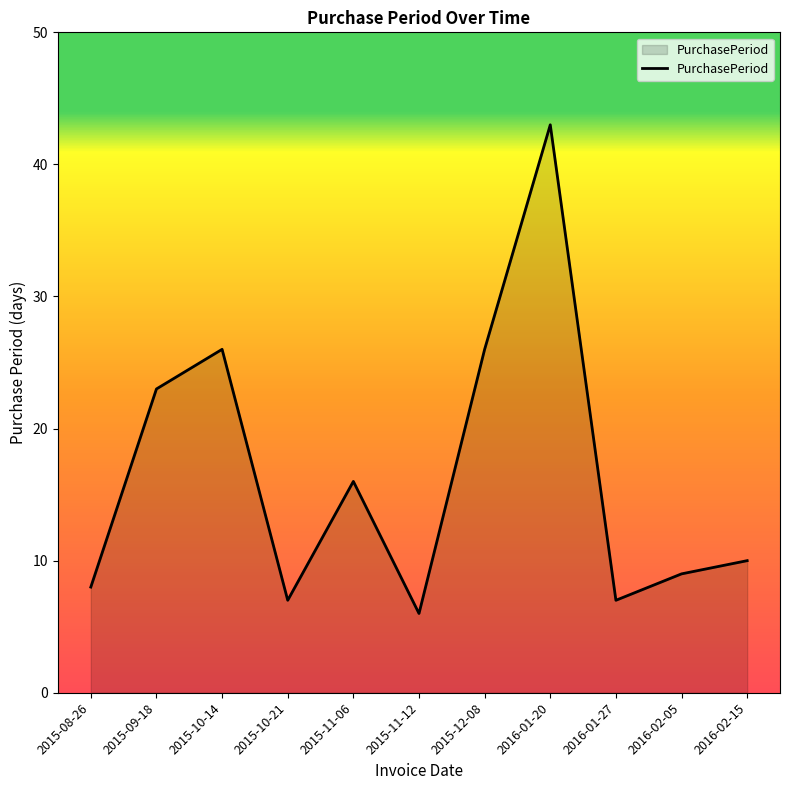

The chart shows a value of 45 at 2015-12-08. True or false?

False